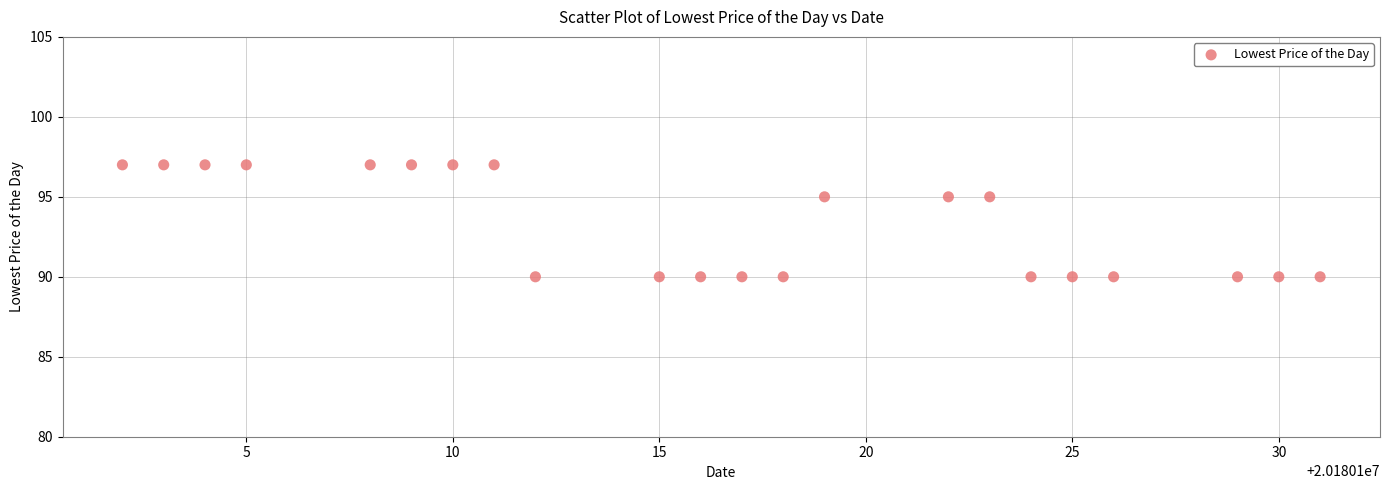

What is the range of X values (max minus min)?

29